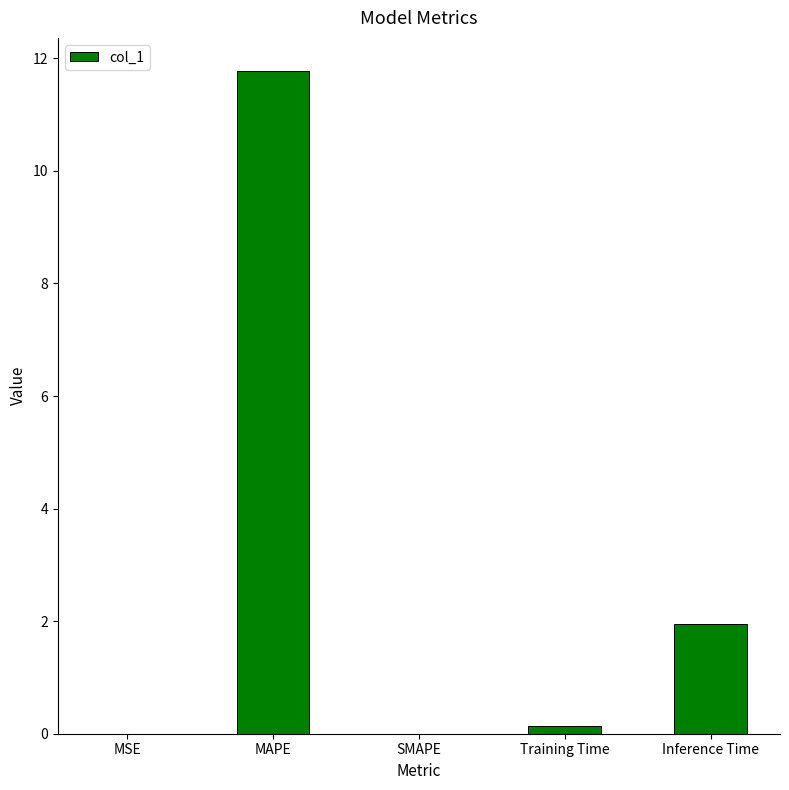

Count the number of data series in this chart.

1